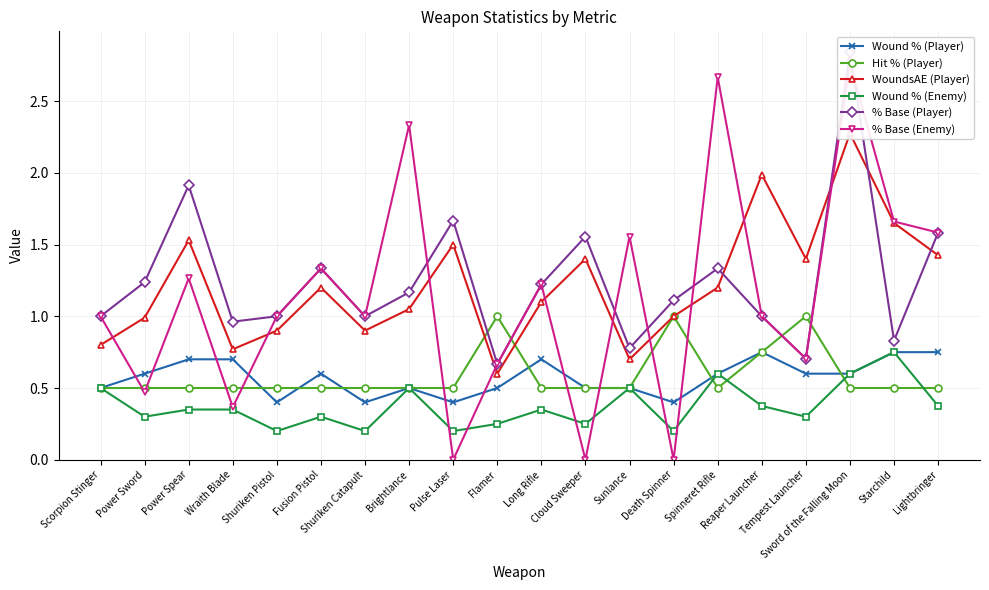

What is the value of the Wound % (Player) point at the 15th from the left?

0.6